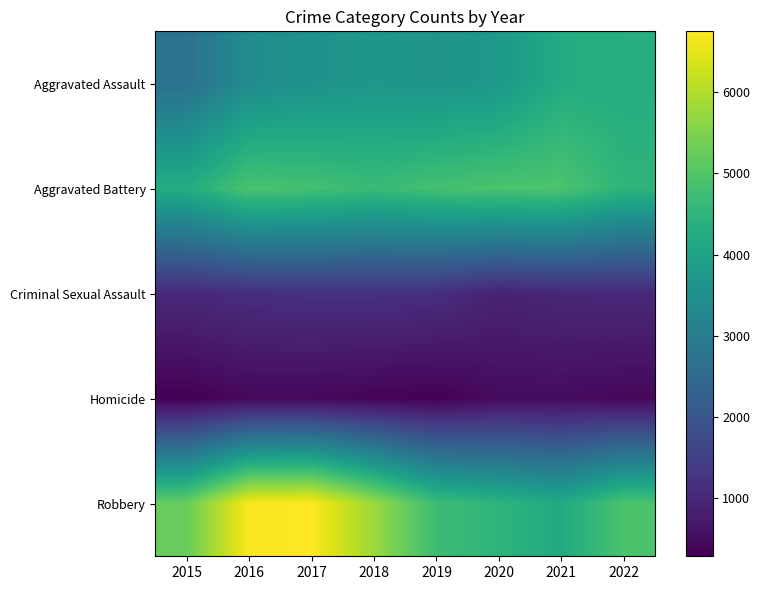

Reading right to left, extract all data points from this chart.

Aggravated Assault: 2022=4302	2021=4266	2020=3746	2019=3634	2018=3710	2017=3576	2016=3420	2015=2695
Aggravated Battery: 2022=4500	2021=4938	2020=4922	2019=4833	2018=4662	2017=4830	2016=4917	2015=4274
Criminal Sexual Assault: 2022=1040	2021=1009	2020=913	2019=1160	2018=1198	2017=1198	2016=1139	2015=1051
Homicide: 2022=408	2021=484	2020=475	2019=305	2018=357	2017=427	2016=436	2015=287
Robbery: 2022=4907	2021=4206	2020=4487	2019=4720	2018=5784	2017=6748	2016=6682	2015=5251